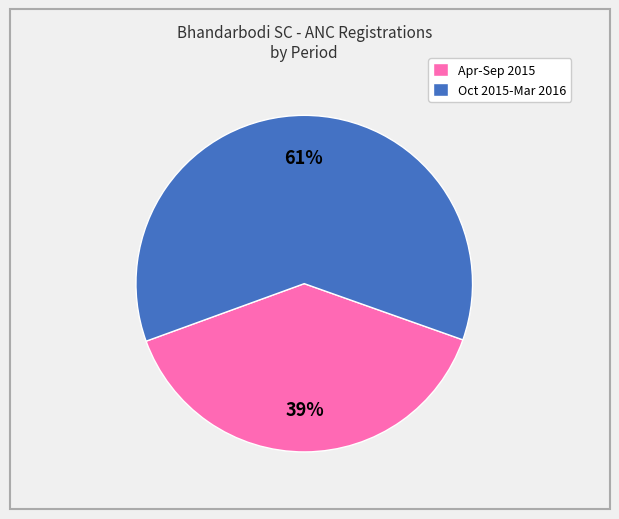

To the nearest percent, what portion does Apr-Sep 2015 represent?

39%